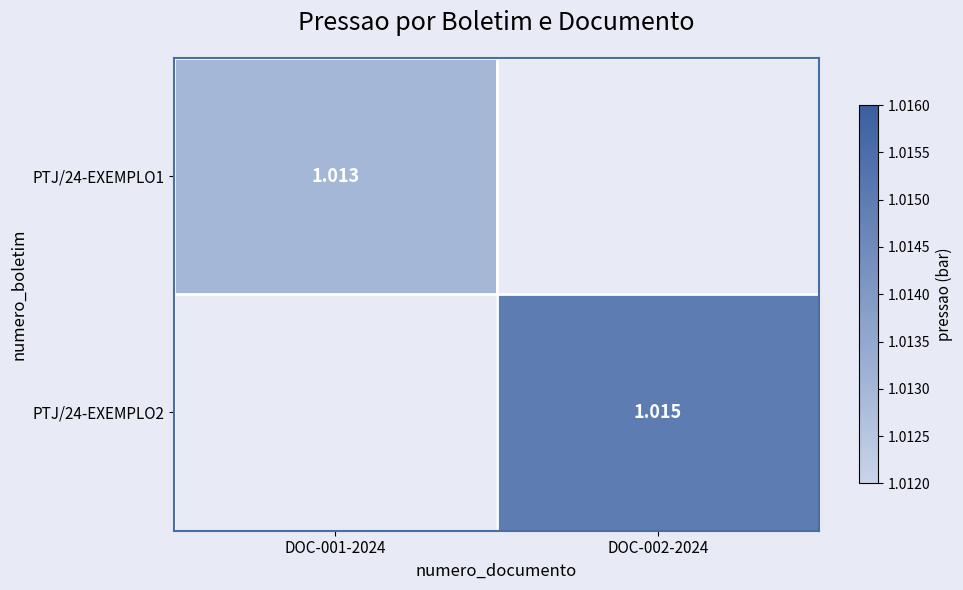

Is the value of PTJ/24-EXEMPLO2 at DOC-002-2024 greater than the value of PTJ/24-EXEMPLO1 at DOC-001-2024?

Yes